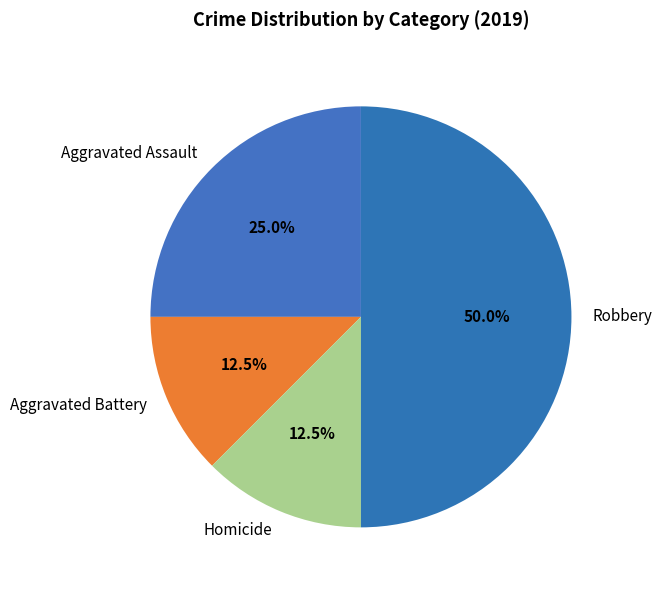

Combined, what portion of the pie is Robbery and Aggravated Battery?

62.5%